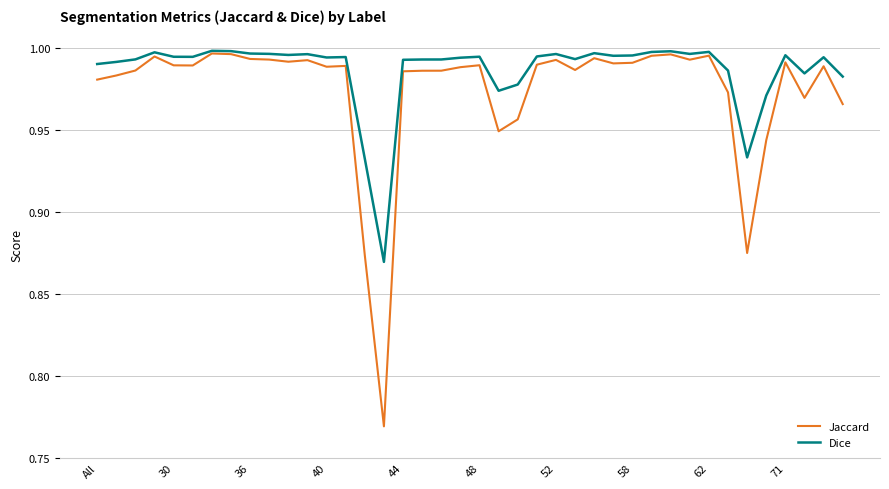

Which series has the widest spread of values?

Jaccard